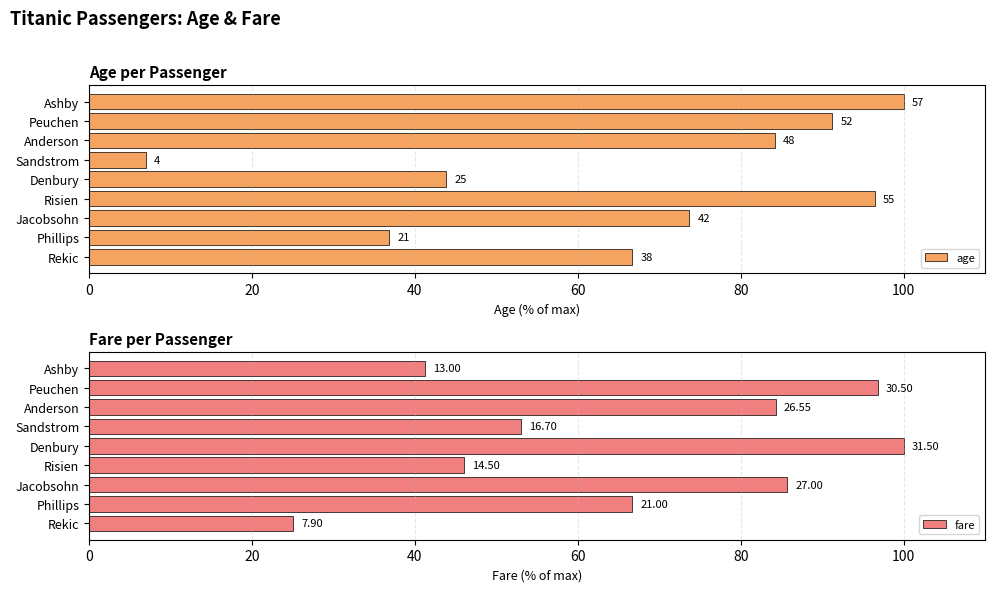

Count the number of data series in this chart.

2